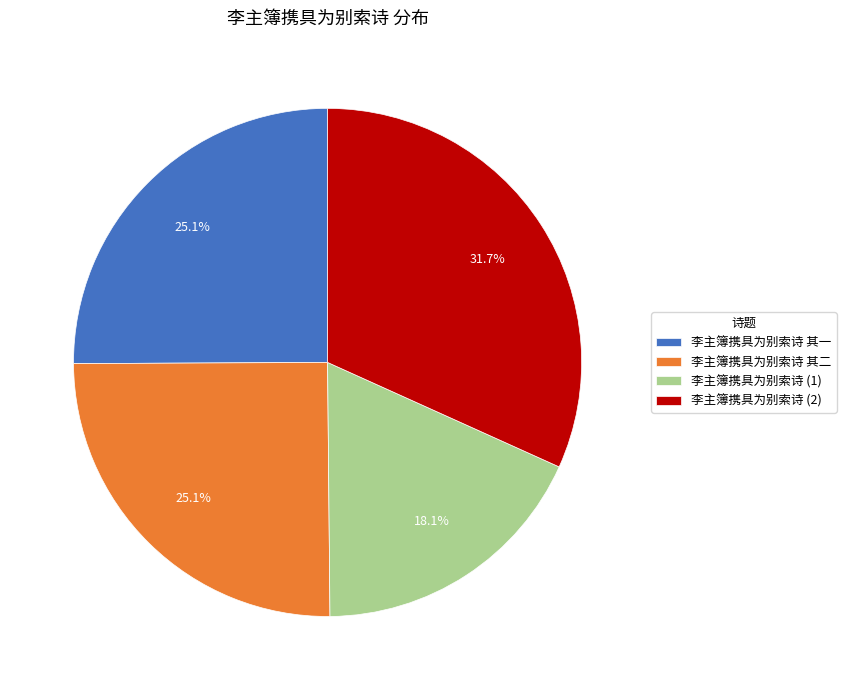

Is there any slice that represents more than half of the pie?

No